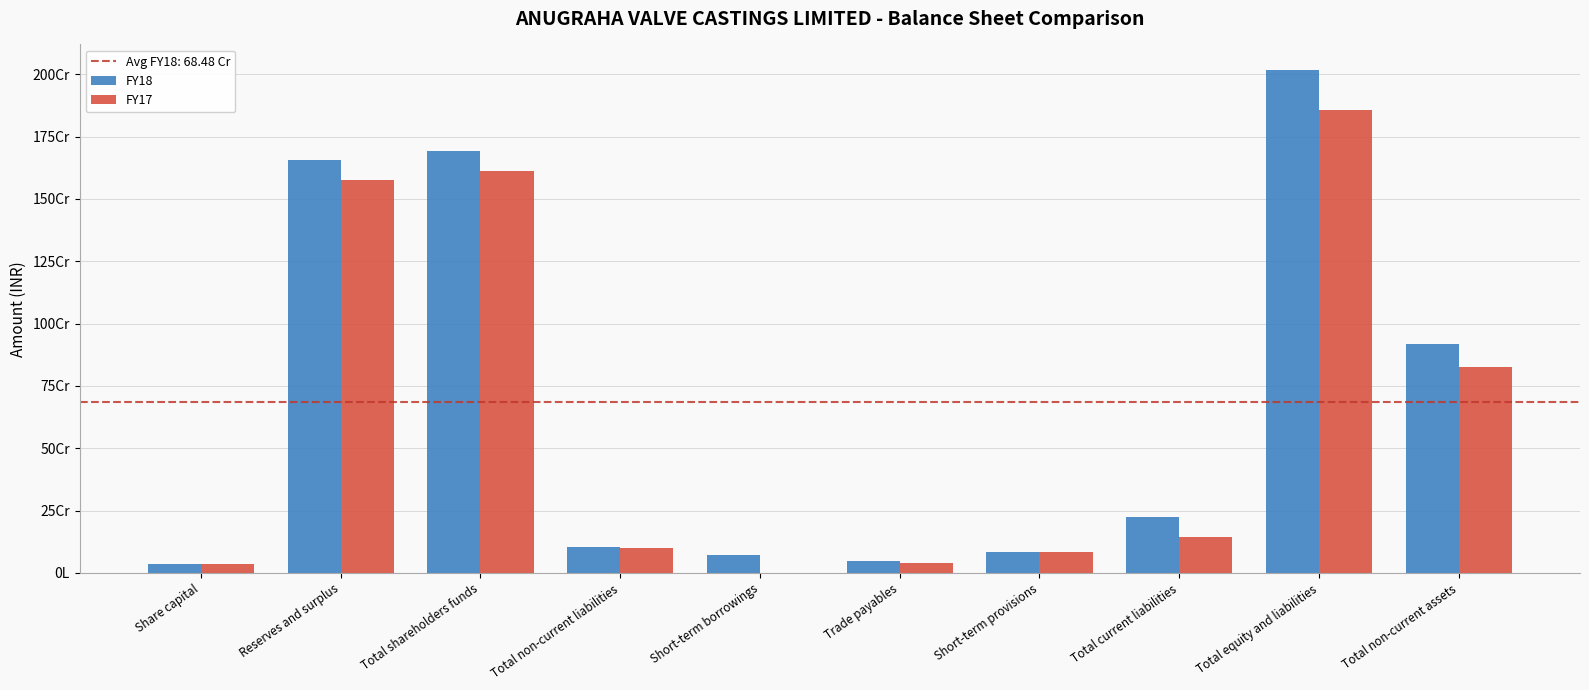

List the labels in order of FY17 value, largest first.

Total equity and liabilities, Total shareholders funds, Reserves and surplus, Total non-current assets, Total current liabilities, Total non-current liabilities, Short-term provisions, Trade payables, Share capital, Short-term borrowings